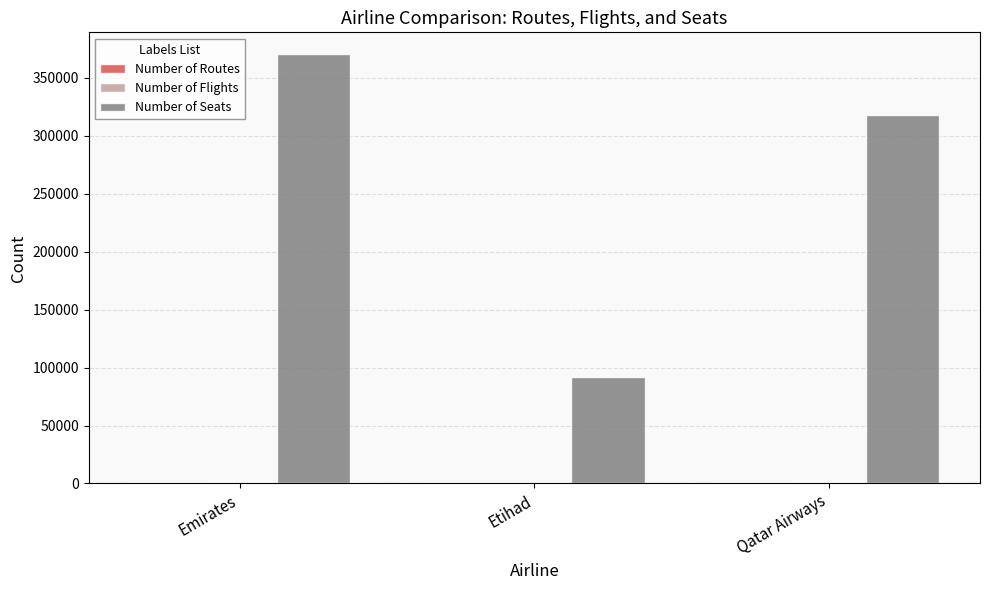

At which category is the sum across all series the highest?

Emirates